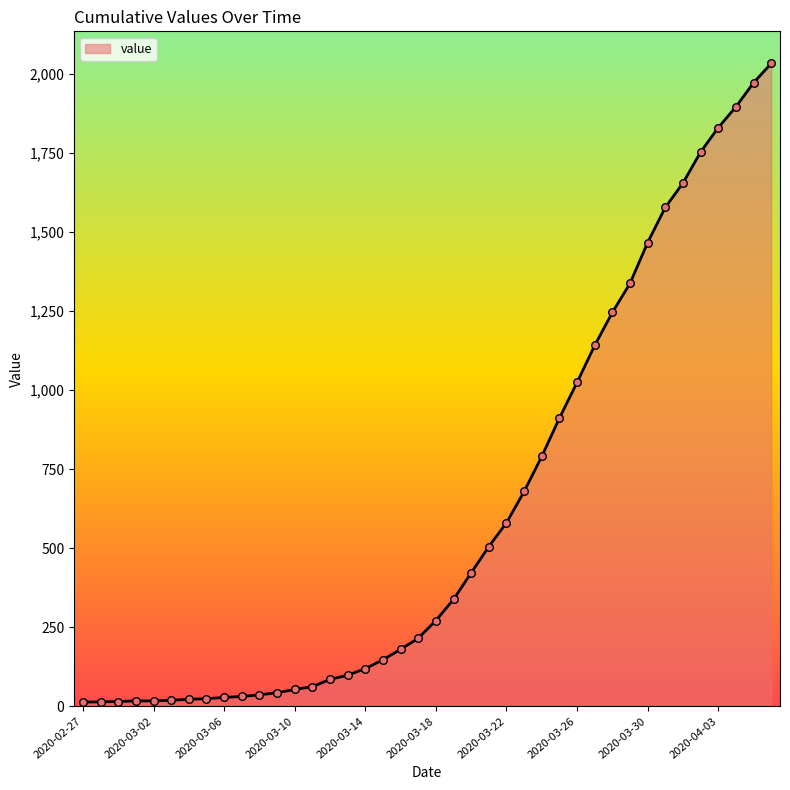

What is the greatest value displayed?

2032